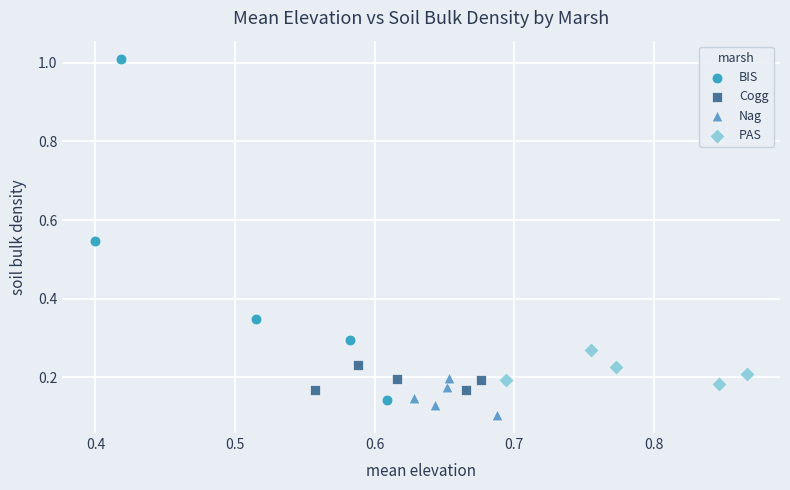

Which series has the largest Y range (max minus min)?

BIS